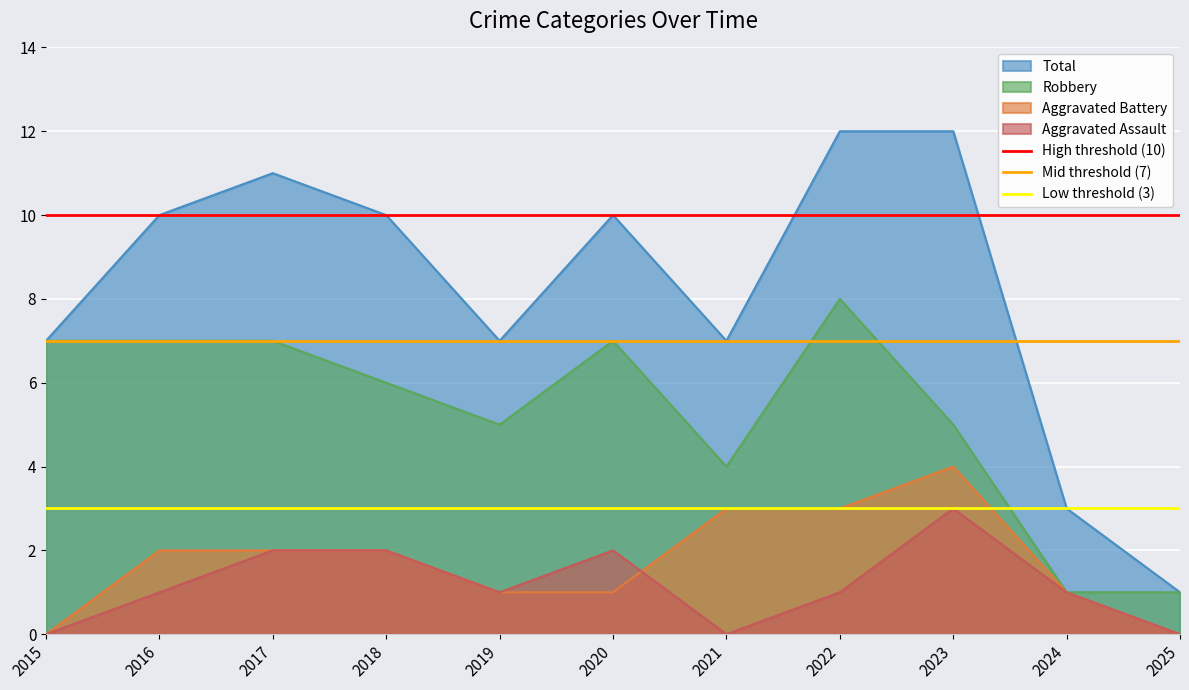

True or false: Aggravated Assault and Total cross at least once.

False